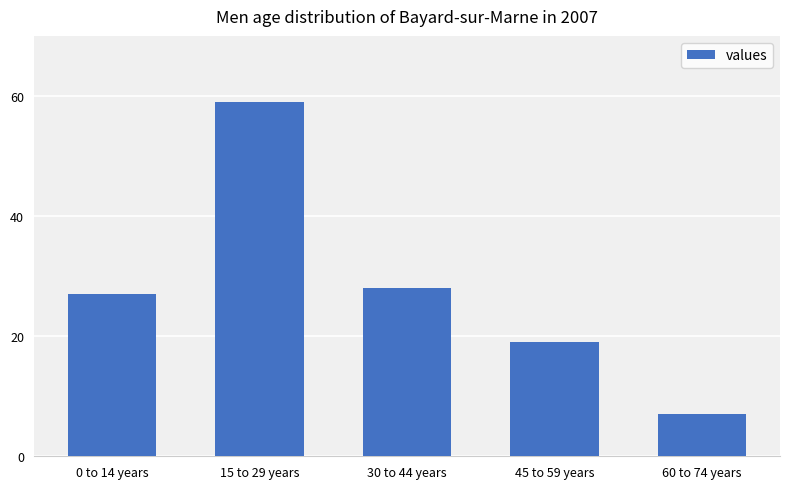

What is the average value?

28